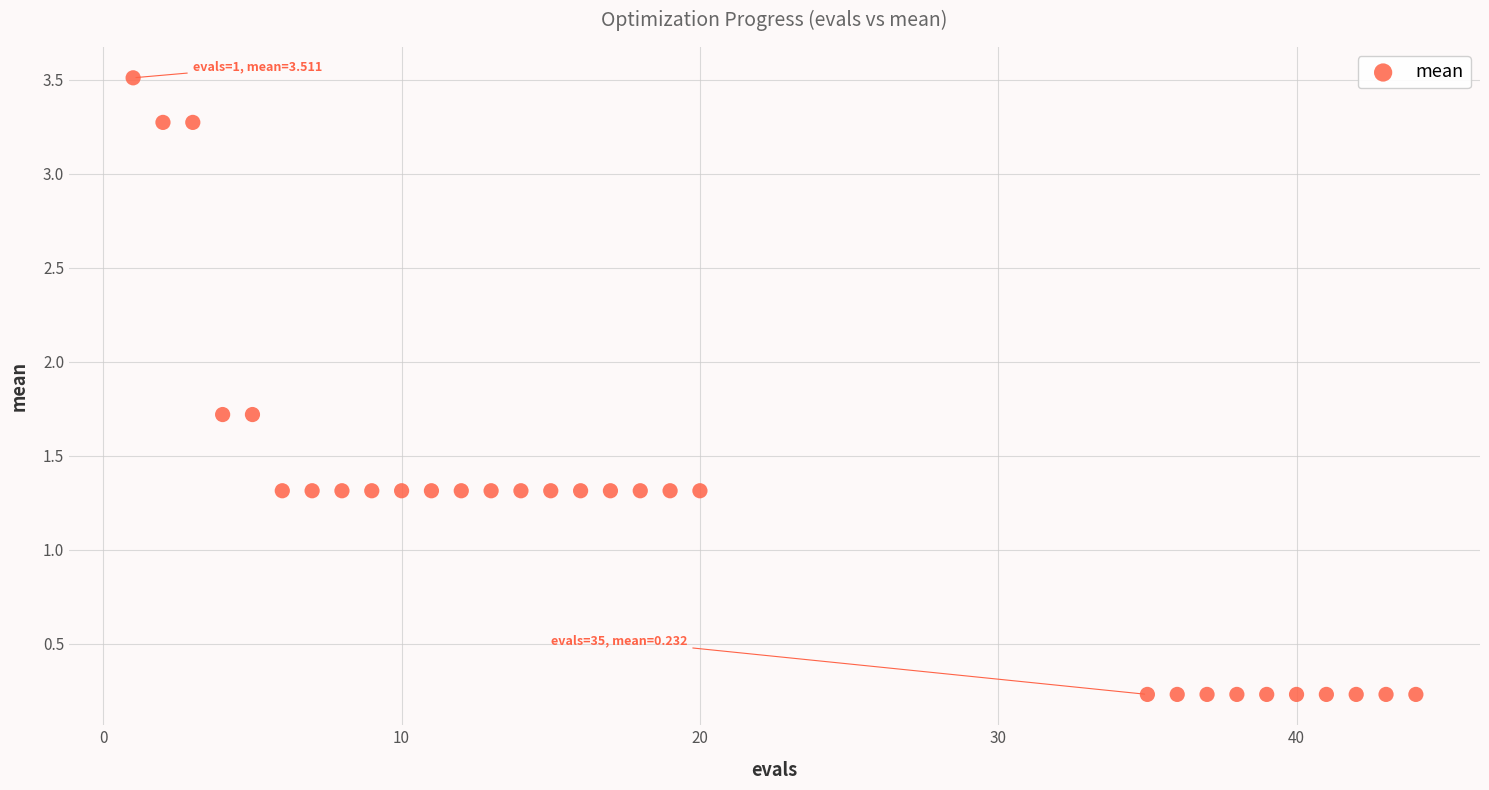

What is the range of Y values (max minus min)?

3.3